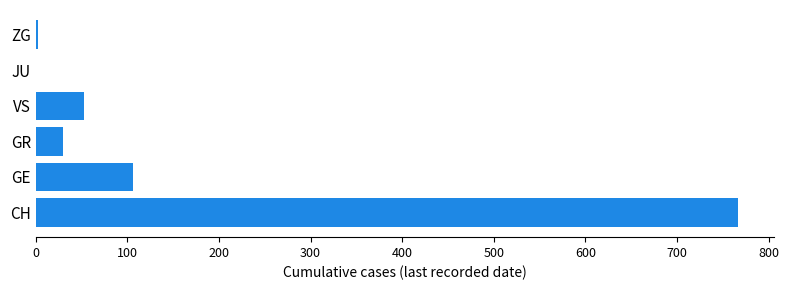

What is the sum of the values at JU and CH?

767